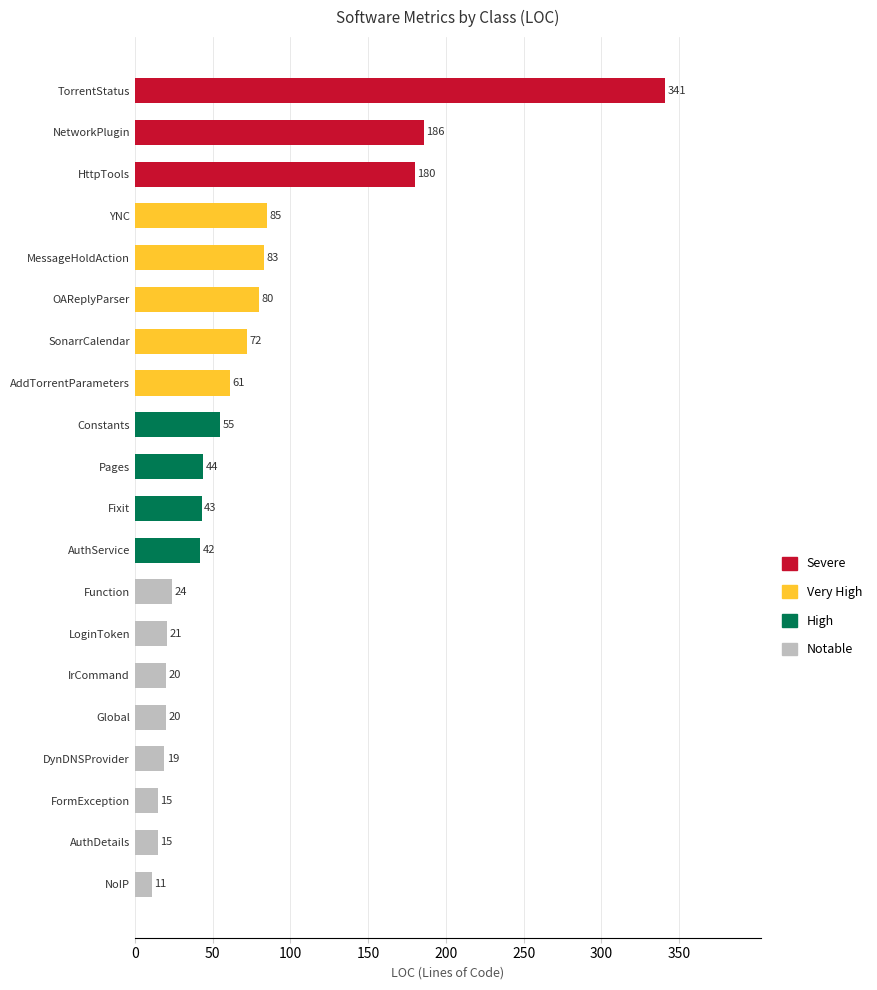

What is the maximum value shown in the chart?

341